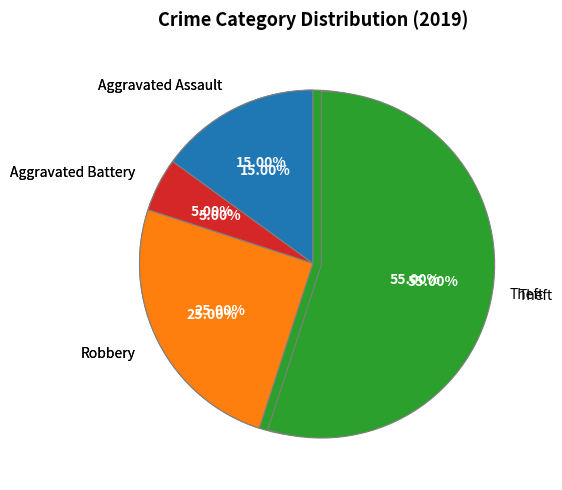

True or false: Aggravated Battery accounts for 5% of the total.

True